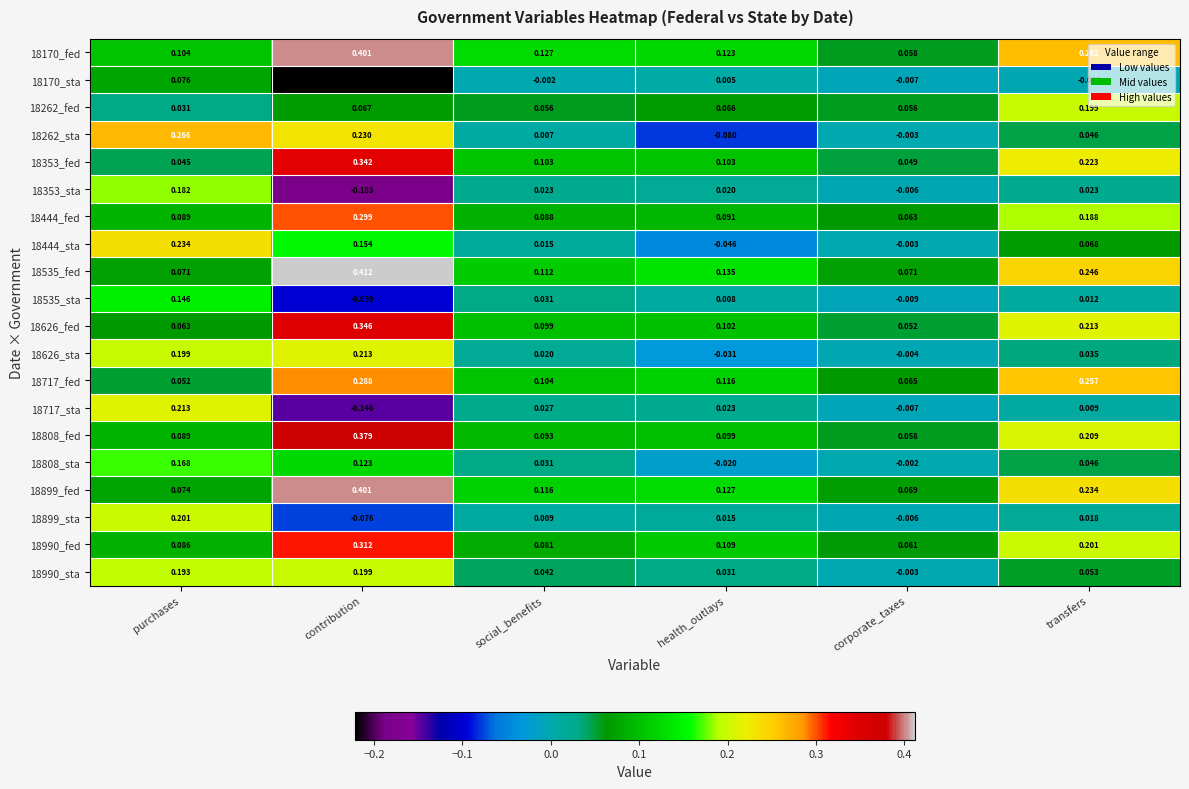

Rank the categories by 18444_fed value from highest to lowest.

contribution, transfers, health_outlays, purchases, social_benefits, corporate_taxes